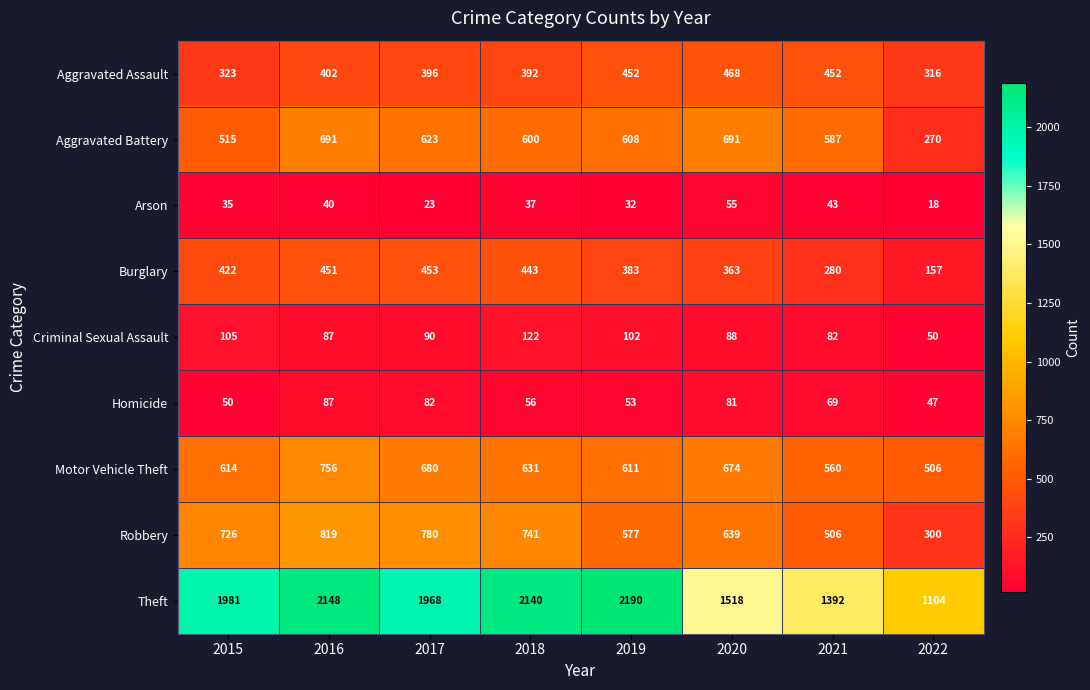

At 2022, list the series in order from largest to smallest.

Theft, Motor Vehicle Theft, Aggravated Assault, Robbery, Aggravated Battery, Burglary, Criminal Sexual Assault, Homicide, Arson